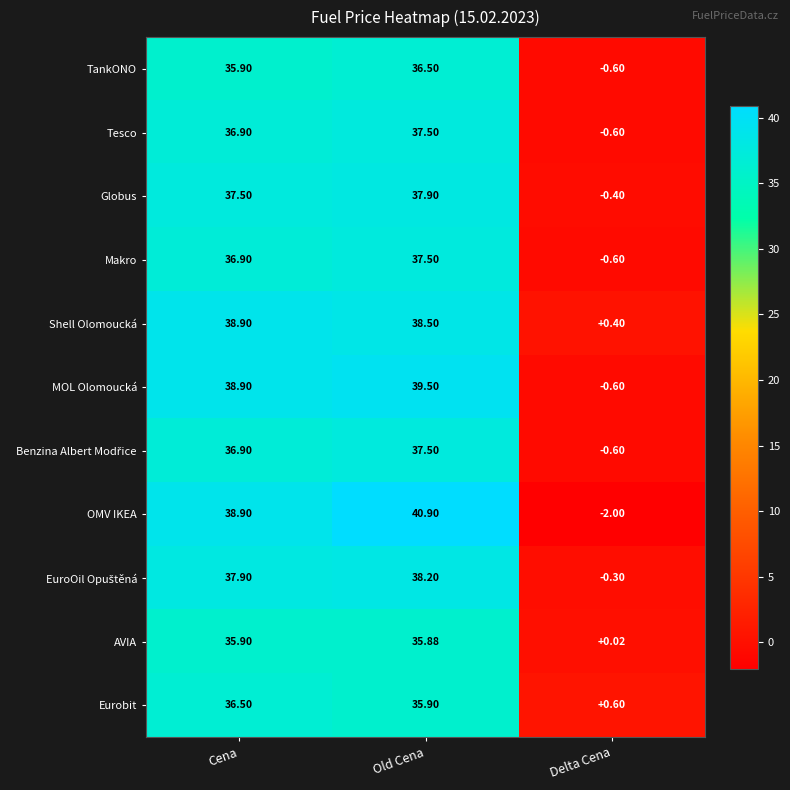

At which category is the sum across all series the highest?

Old Cena